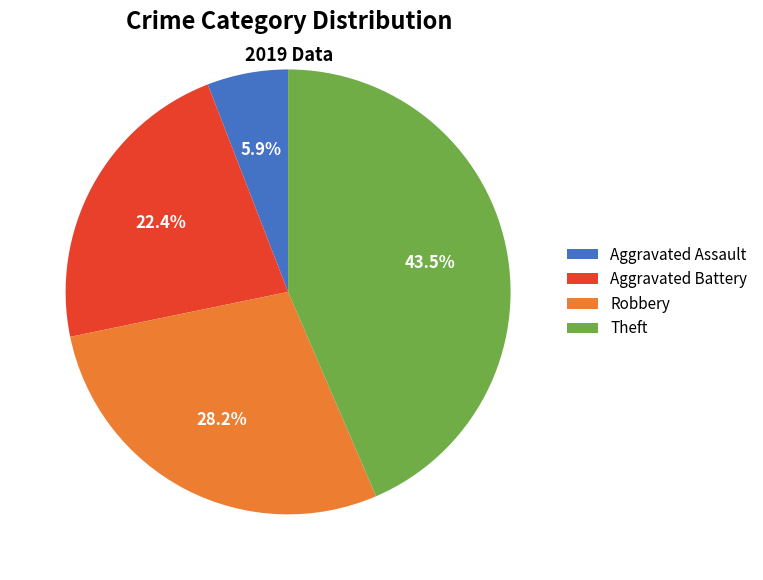

Combined, do Theft and Aggravated Battery account for over 50%?

Yes